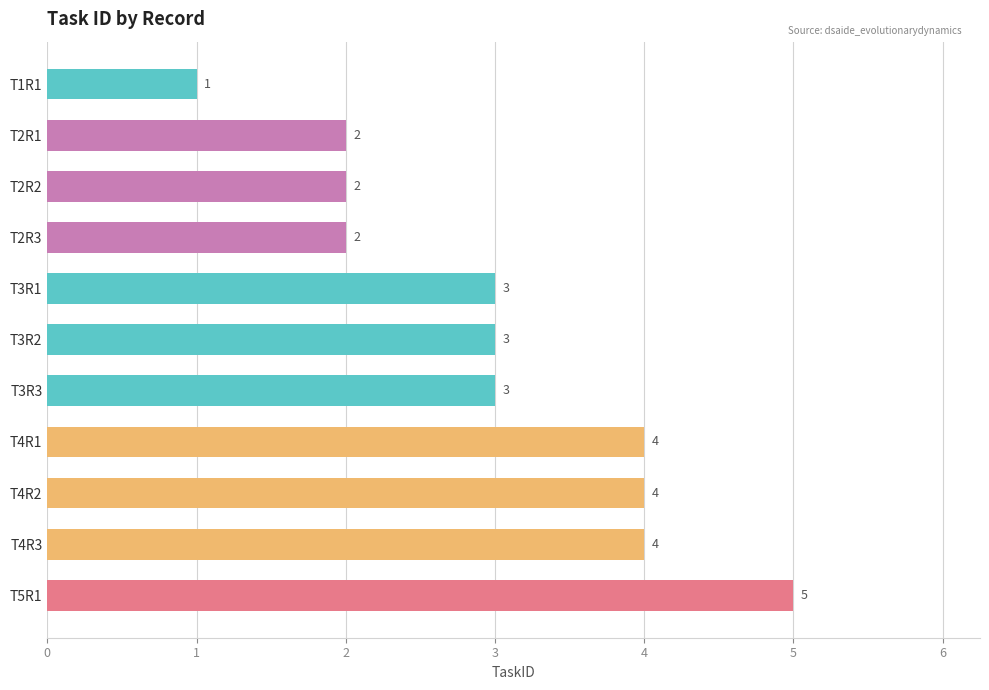

Which category has the highest value across all series?

T5R1